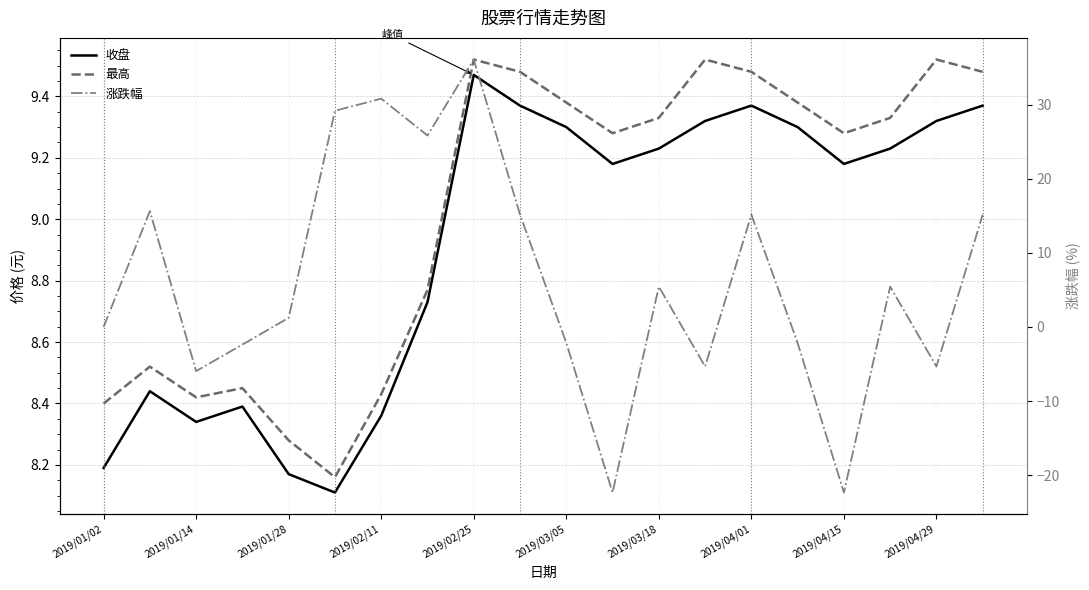

True or false: 收盘 has more than 1 points higher than both neighbors.

True